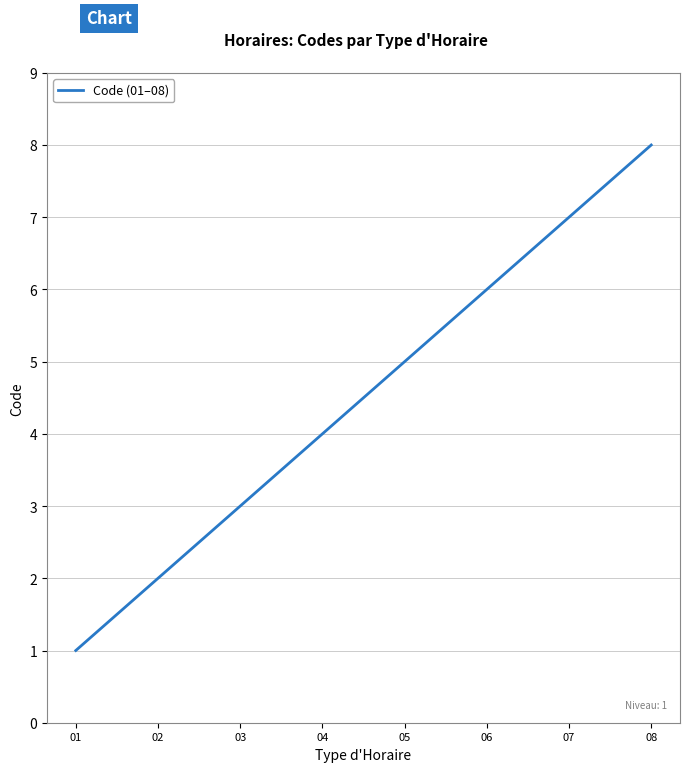

The chart shows a value of 2 at 04. True or false?

False